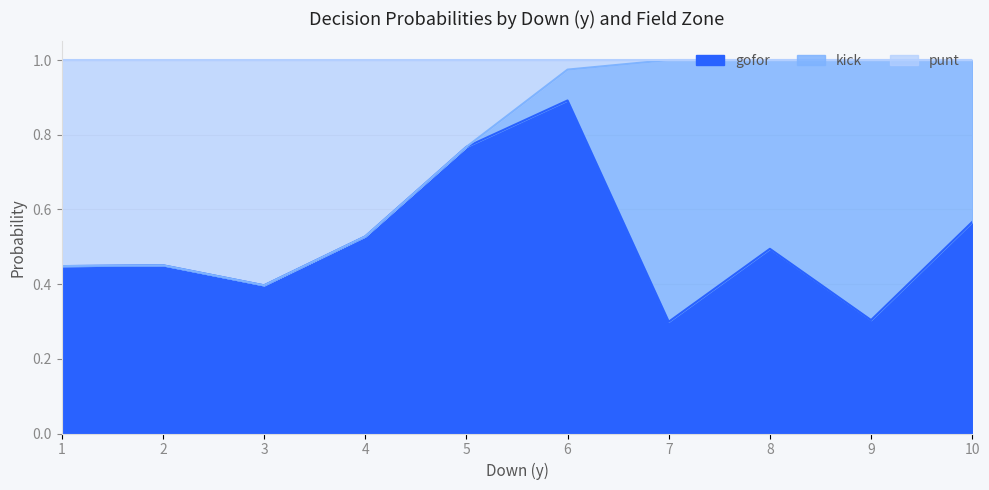

What is the approximate value of gofor at 6?

0.9